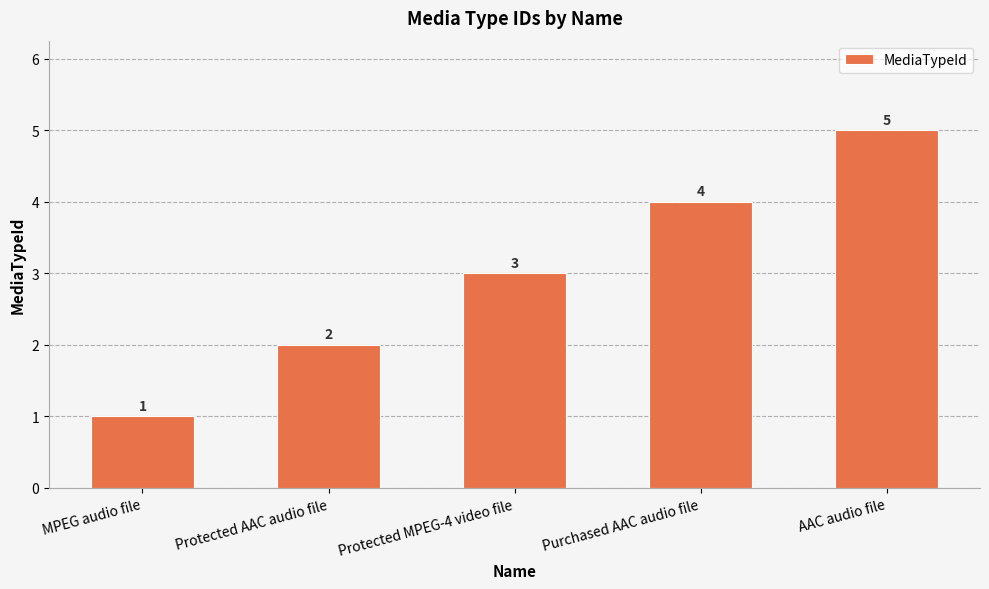

Is it true that the value at MPEG audio file is 2?

False